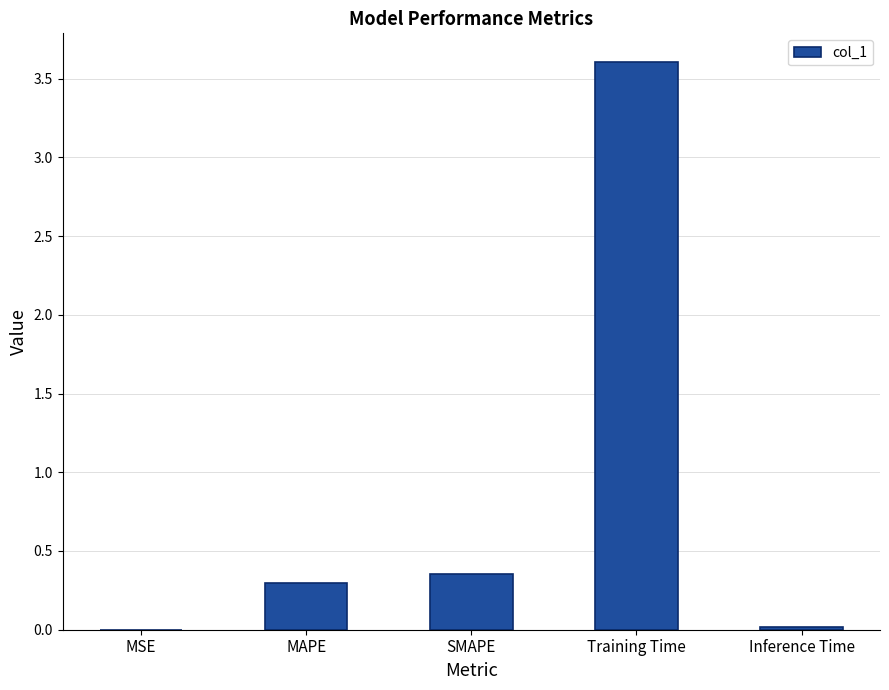

What is the average value?

0.9